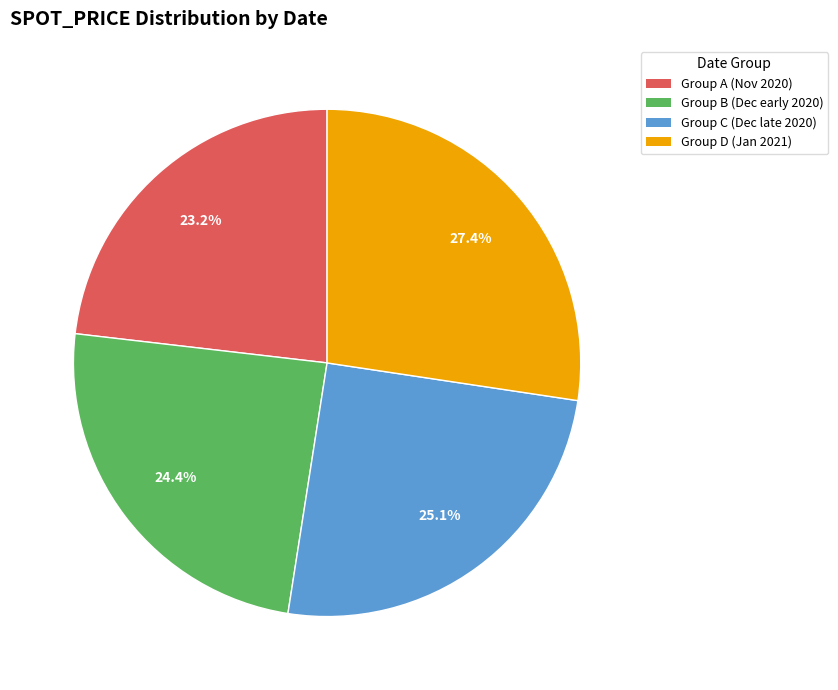

Between Group C (Dec late 2020) and Group B (Dec early 2020), which is larger?

Group C (Dec late 2020)